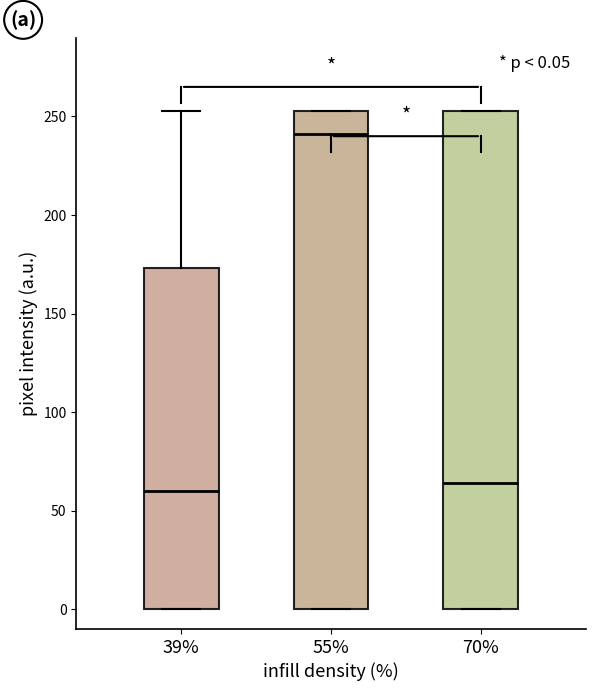

Which box's median line is the highest?

55%